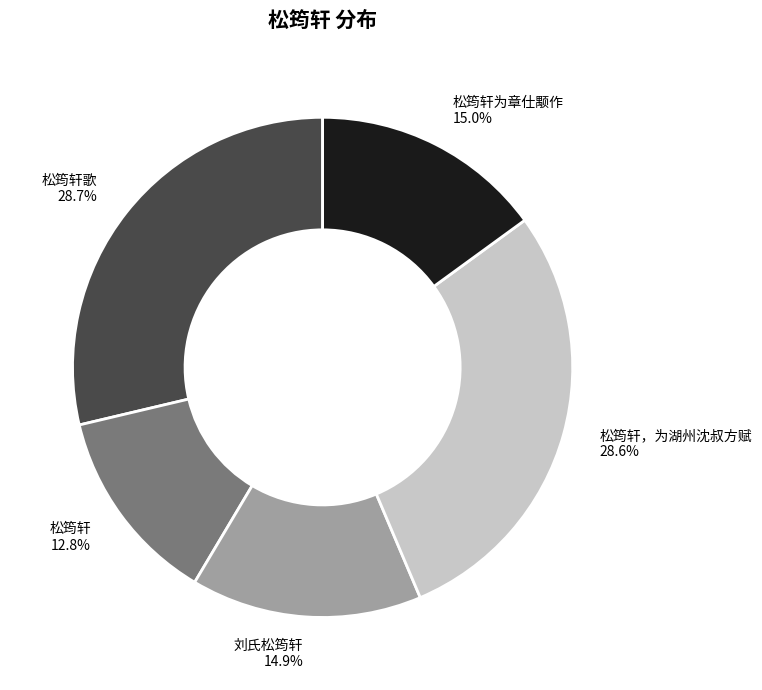

Count the number of slices in the pie.

5